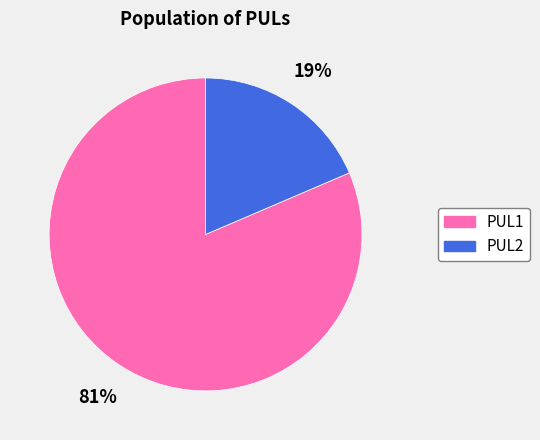

To the nearest percent, what is the combined percentage of PUL2 and PUL1?

100%